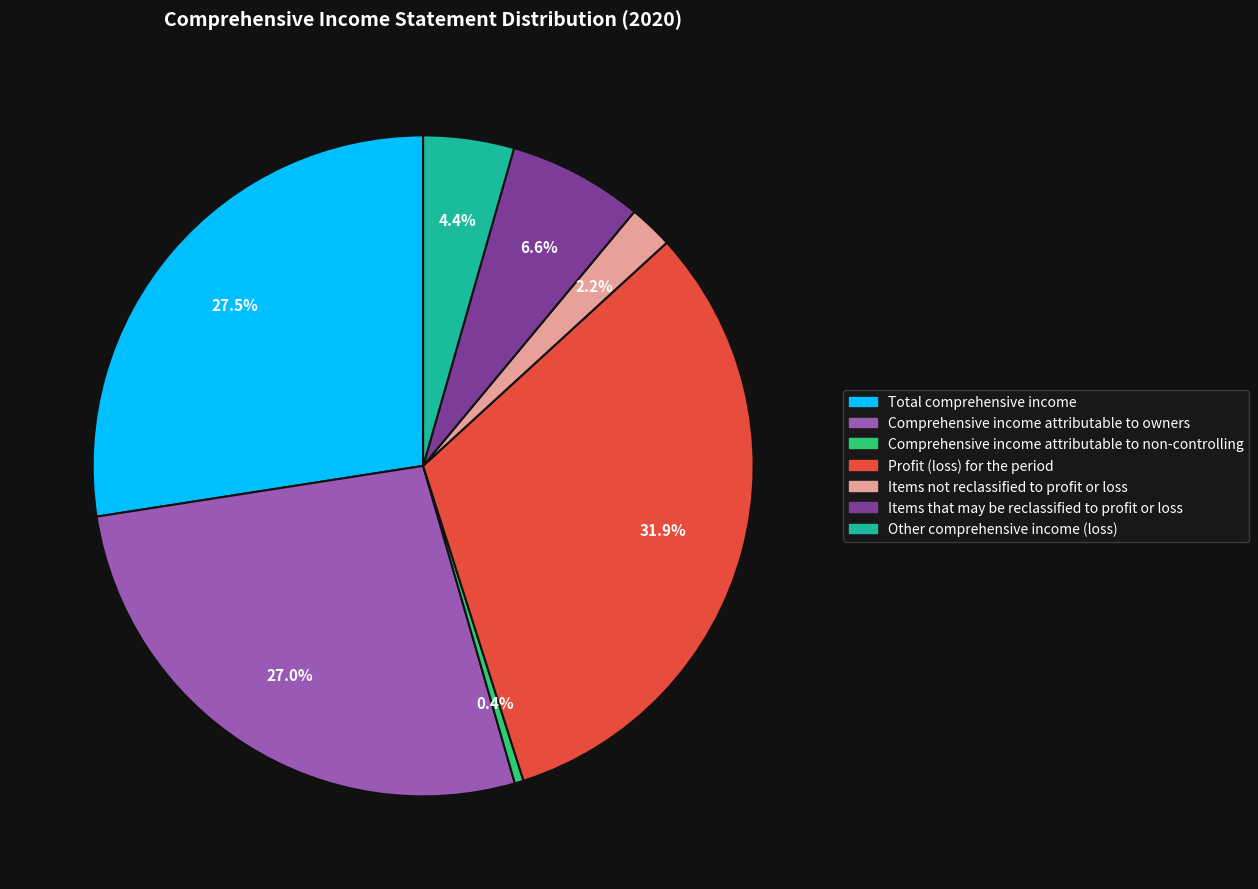

Does Items that may be reclassified to profit or loss account for over 50% of the chart?

No